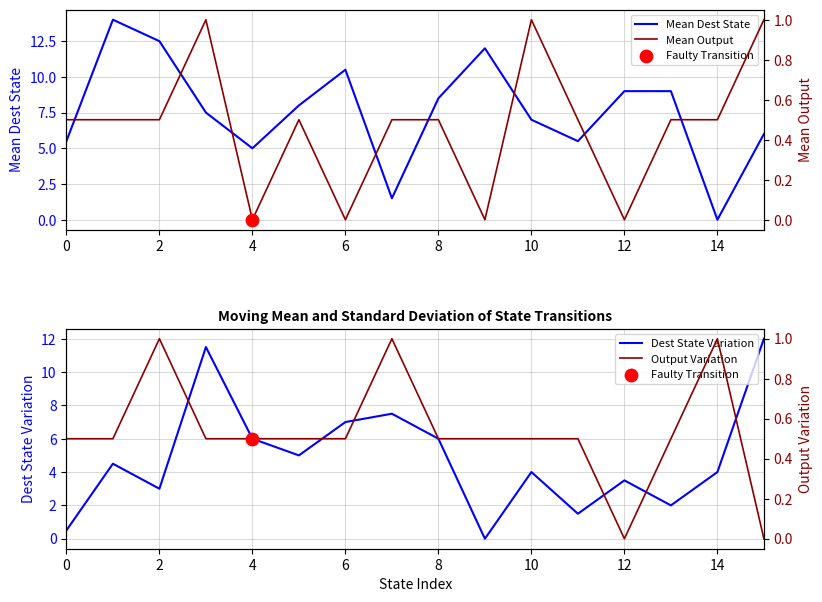

At how many categories does at least one series exceed 0?

16